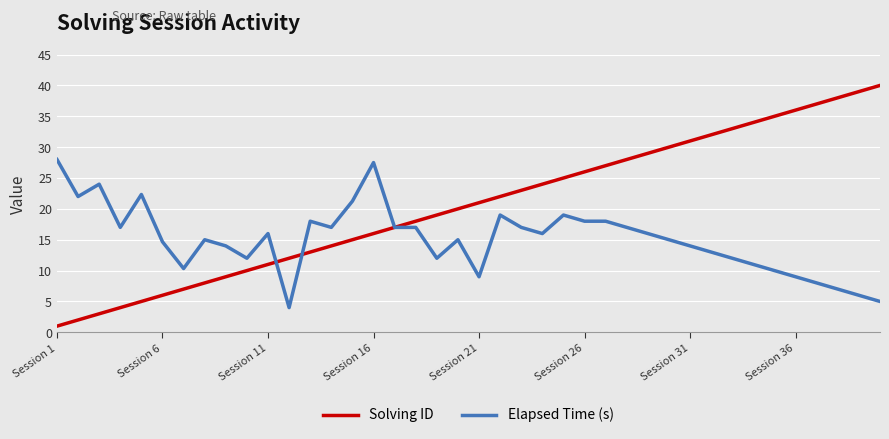

Which series has the largest total across all categories?

Solving ID